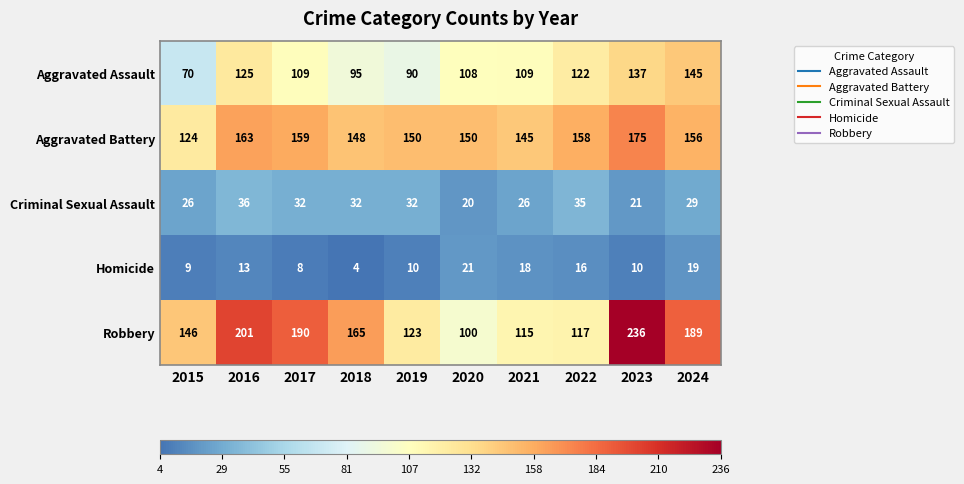

Where is Robbery nearest to the value 168?

2018